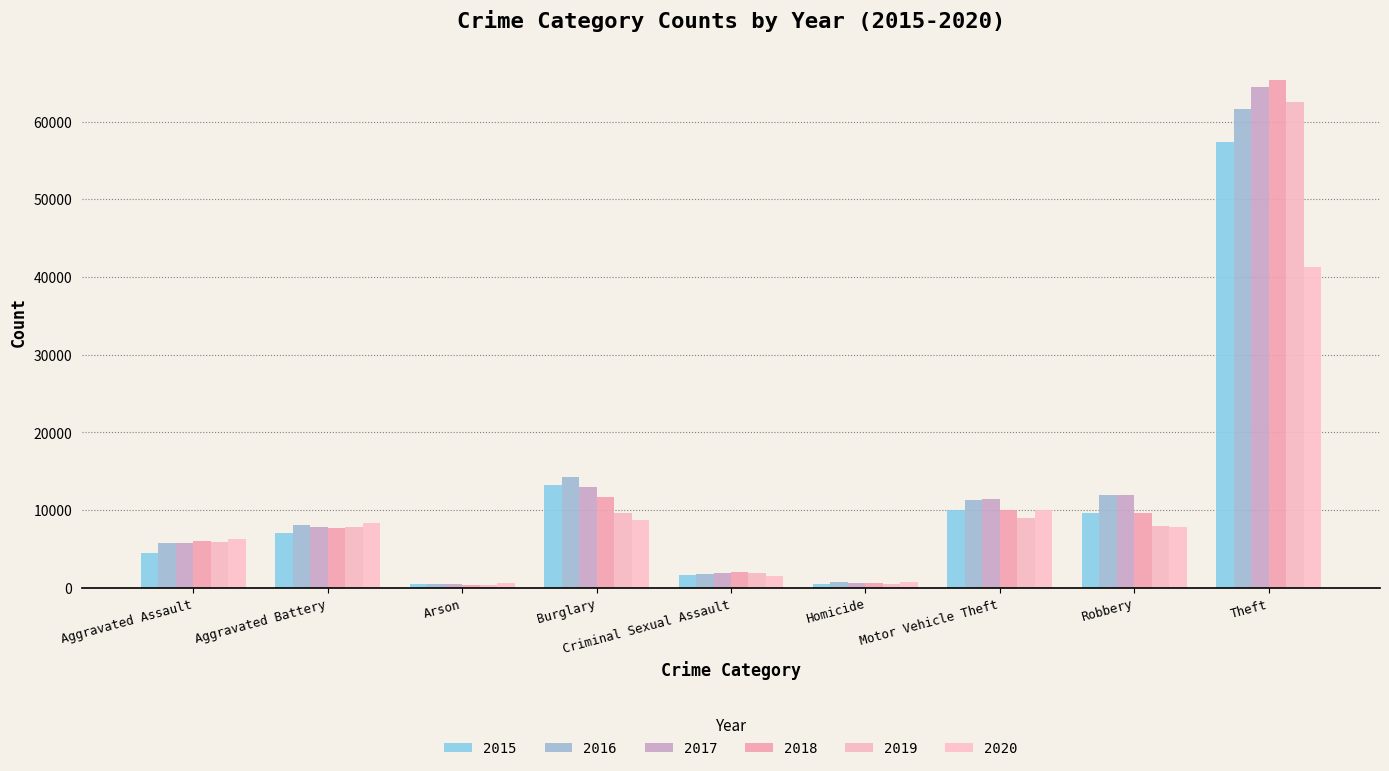

The 2018 series shows 589 at Homicide. True or false?

True